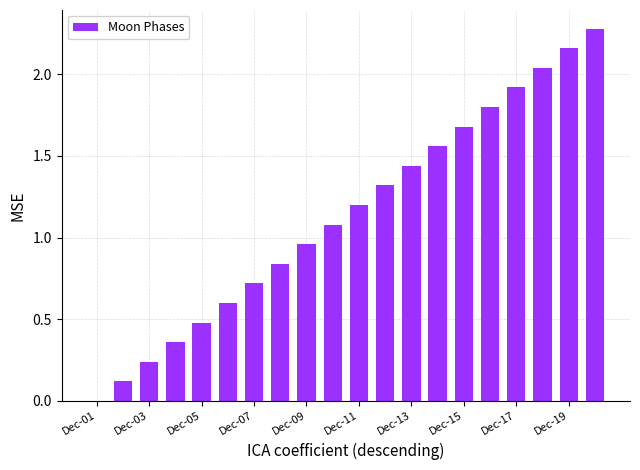

What is the sum of all values?

22.8